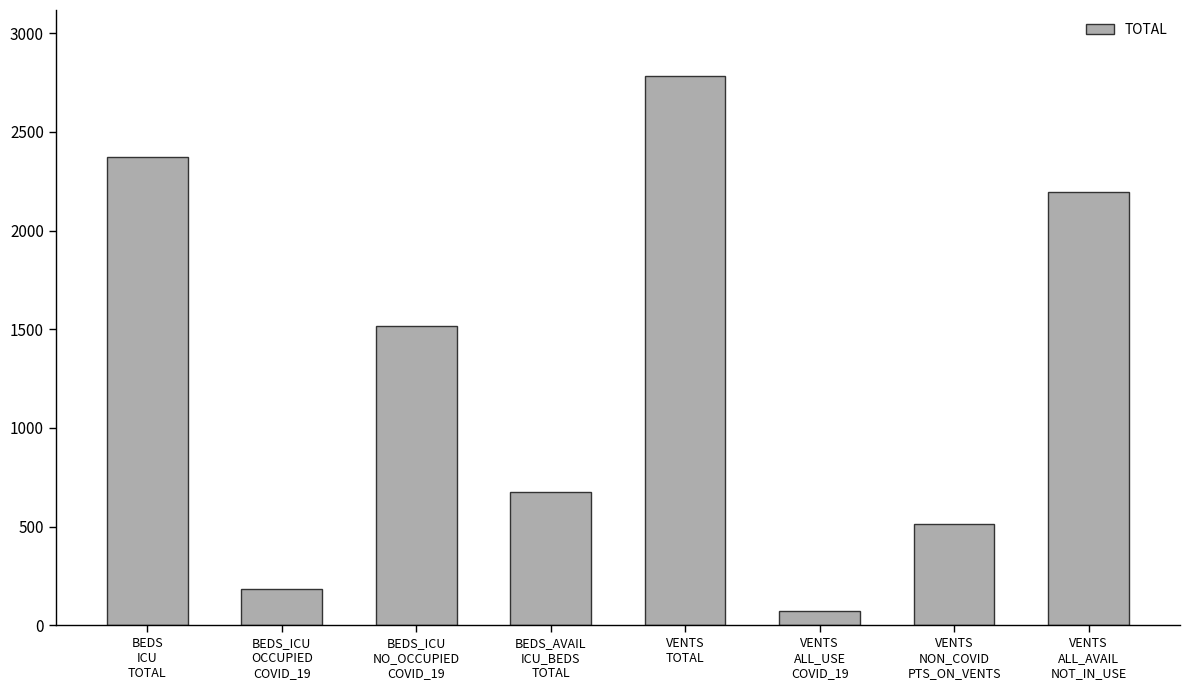

At which label does the data first exceed 1515?

BEDS
ICU
TOTAL